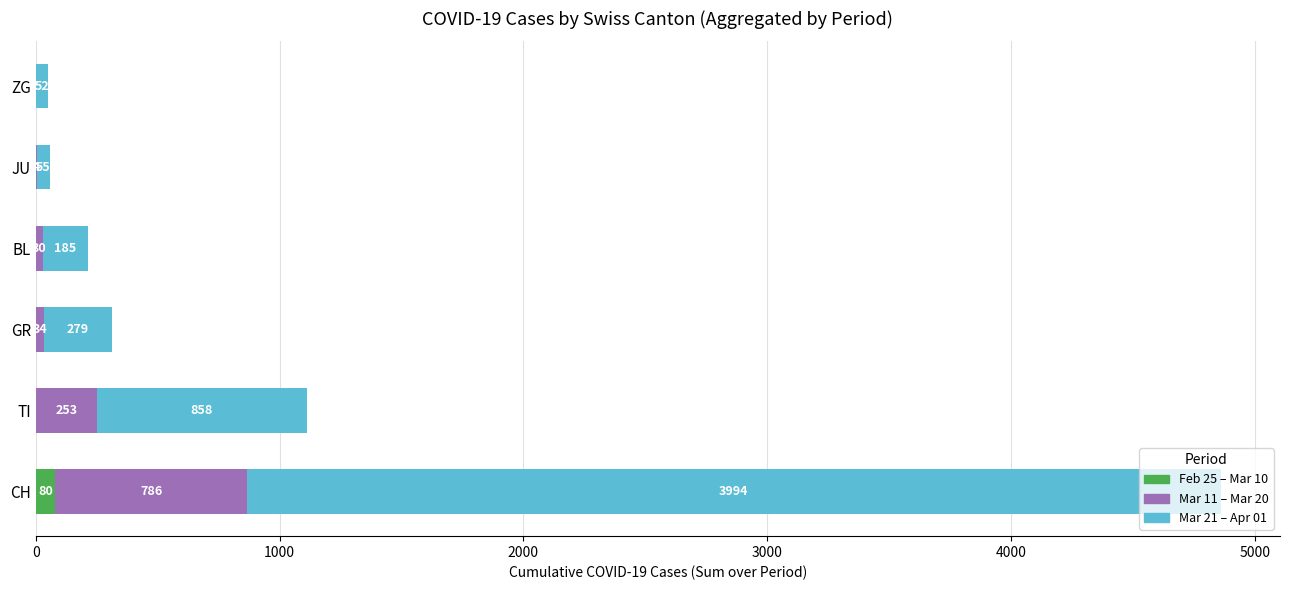

What is the sum of the Feb 25 – Mar 10 values at CH and GR?

80